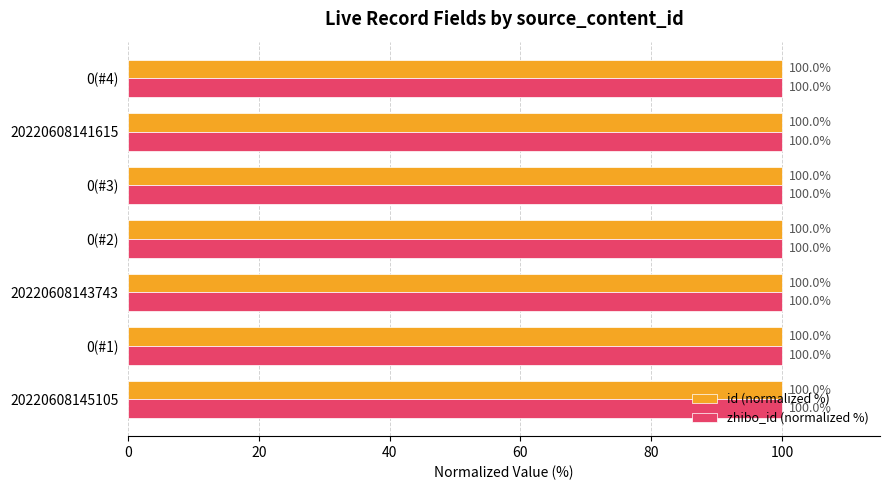

At which category is the sum across all series the highest?

20220608145105